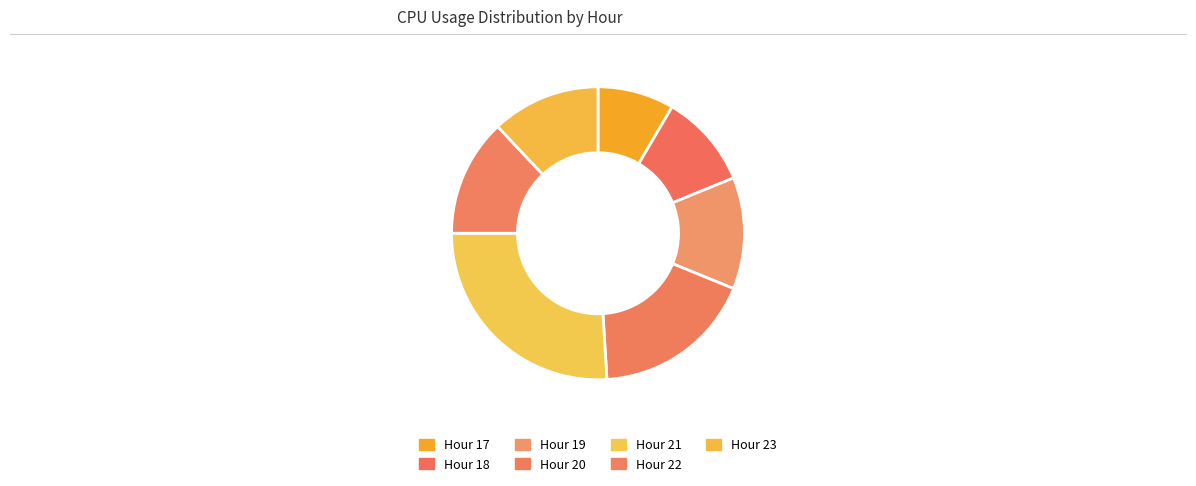

How many segments does this pie chart have?

7